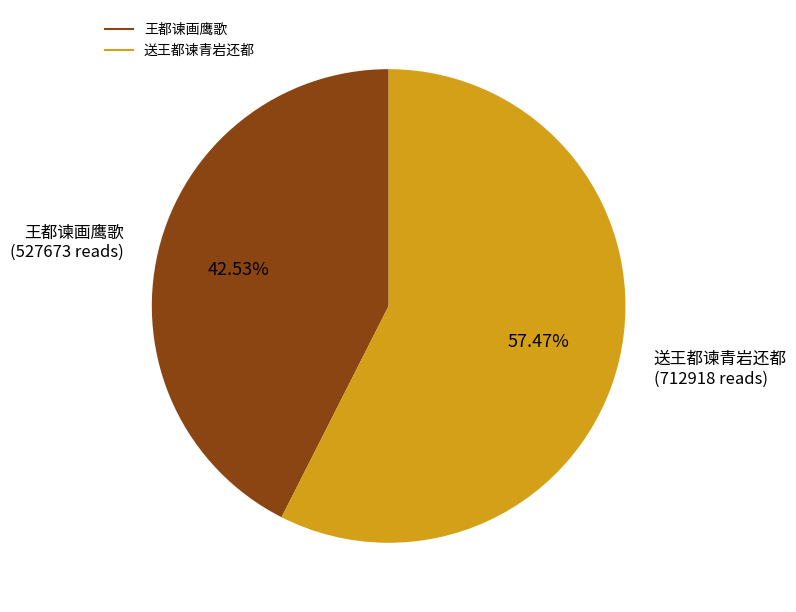

Approximately how many times larger is the value at 送王都谏青岩还都 compared to 王都谏画鹰歌?

1.4